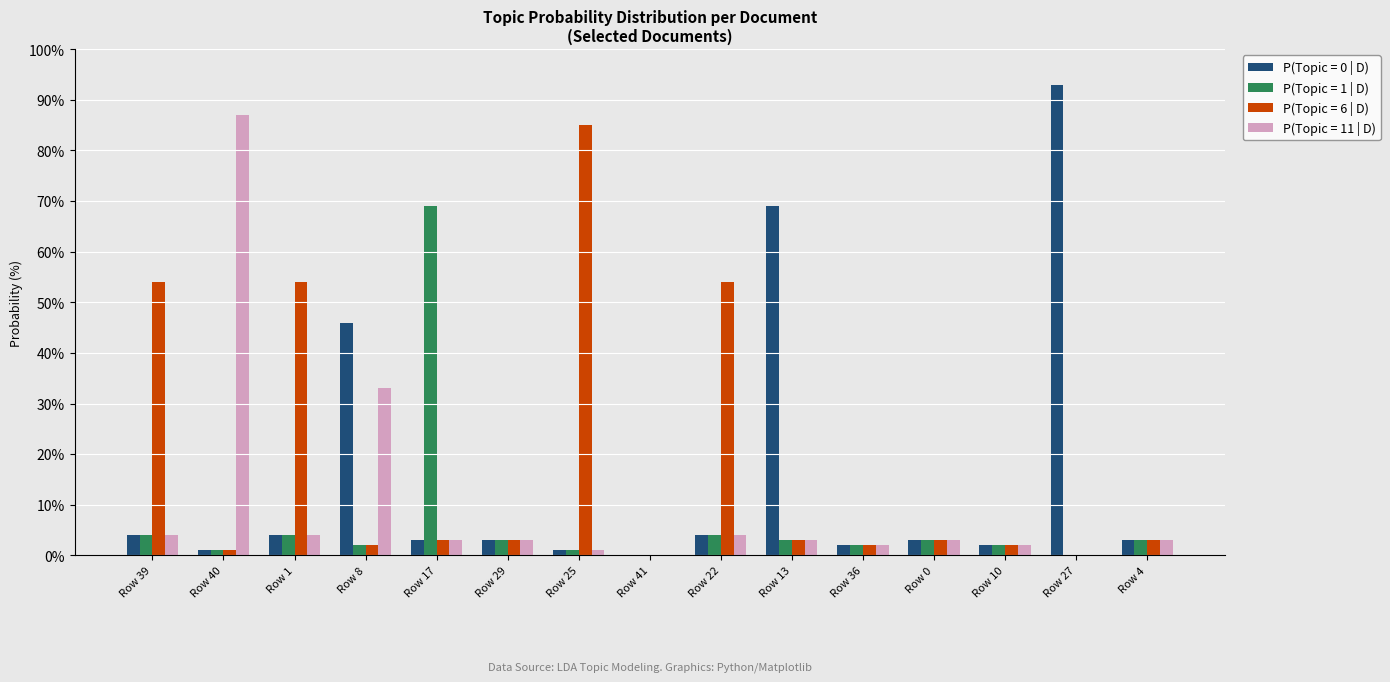

What is the total value across all series at Row 36?

8